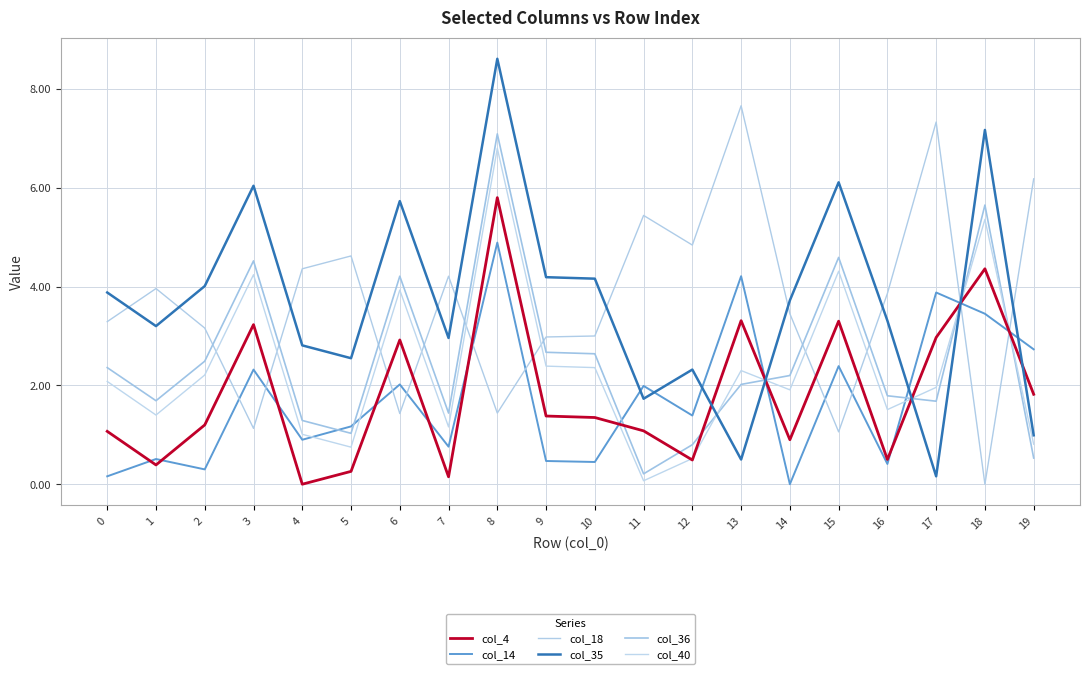

How many values in the col_35 series are below 3?

8